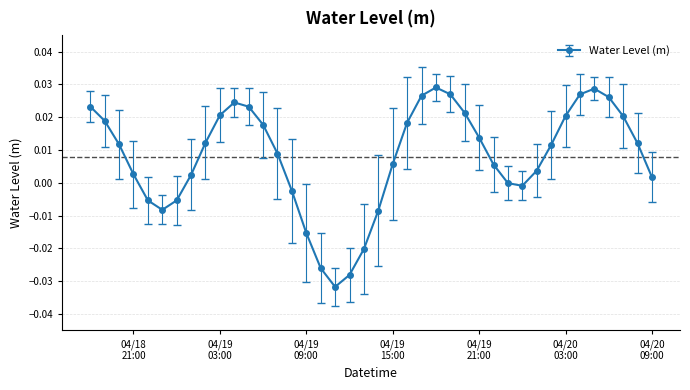

How many interior local valleys (lower than both neighbors) does the data have?

3